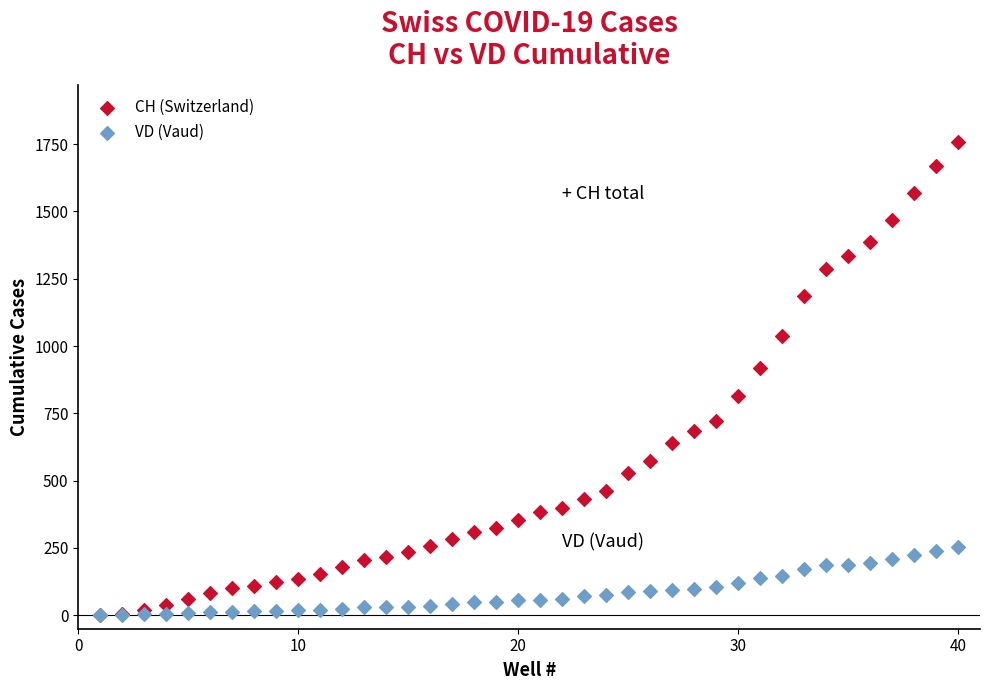

Across all series, what Y value is closest to 879?

919